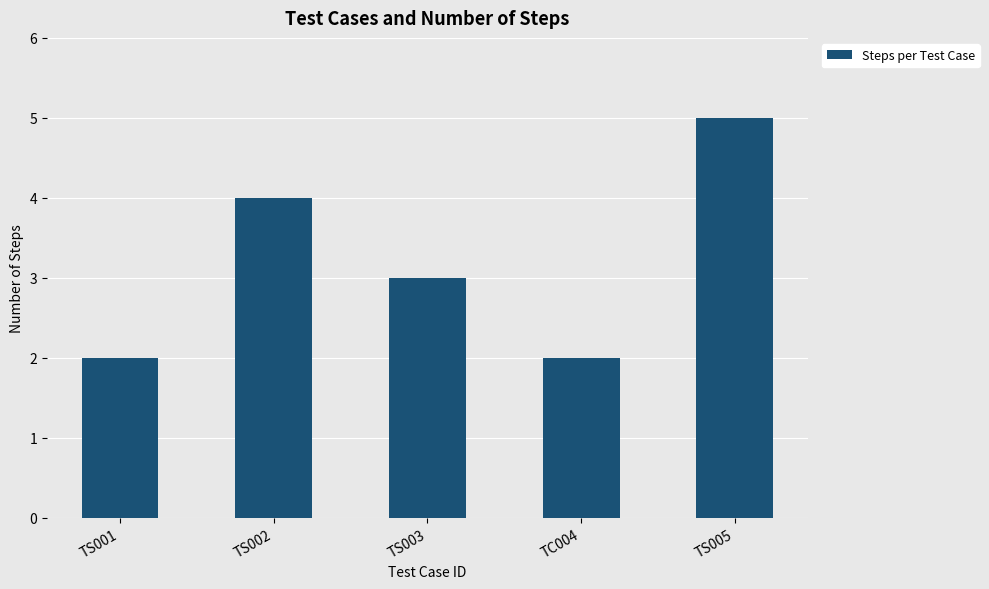

Which category has the highest value across all series?

TS005